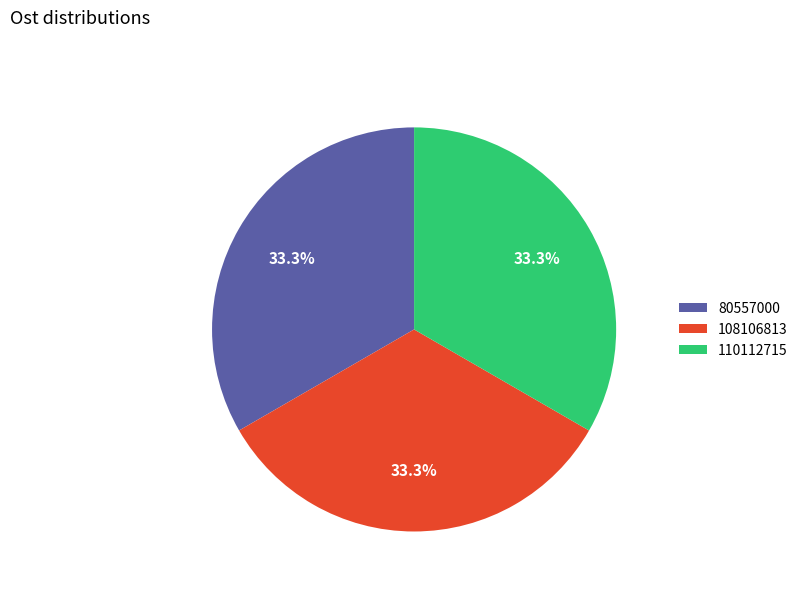

Approximately how many times larger is the value at 108106813 compared to 80557000?

1.0